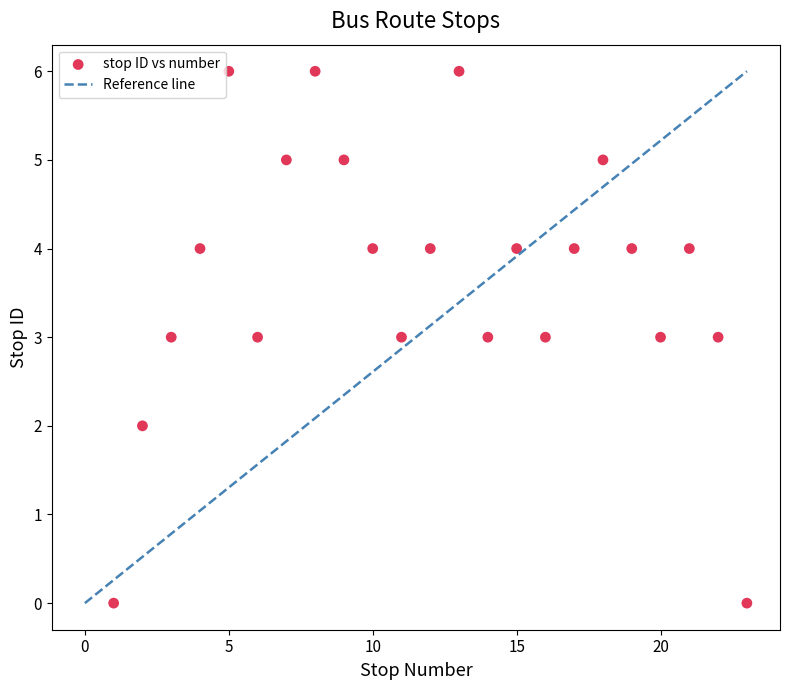

What is the range of X values (max minus min)?

22